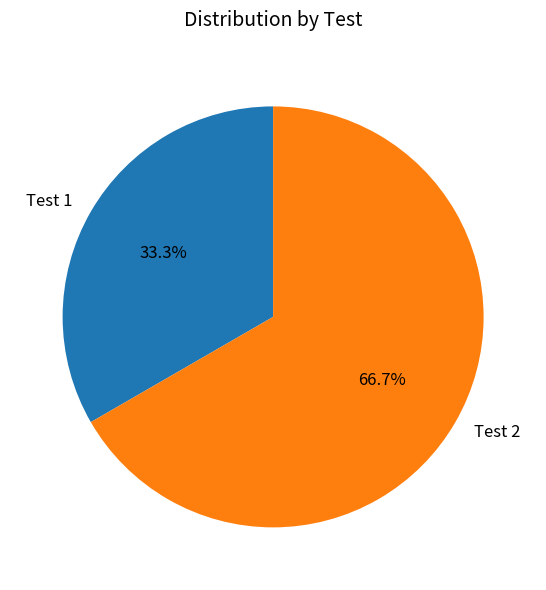

Which slice is the smallest?

Test 1